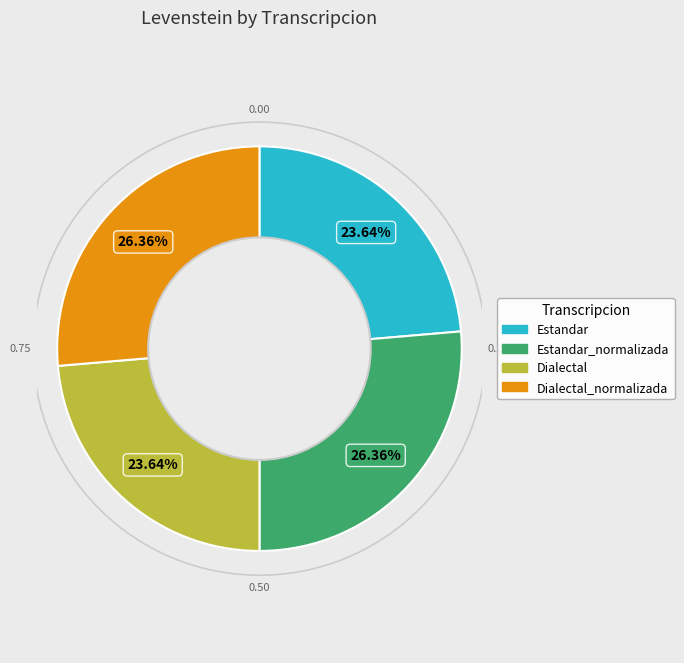

Does any single category account for the majority?

No